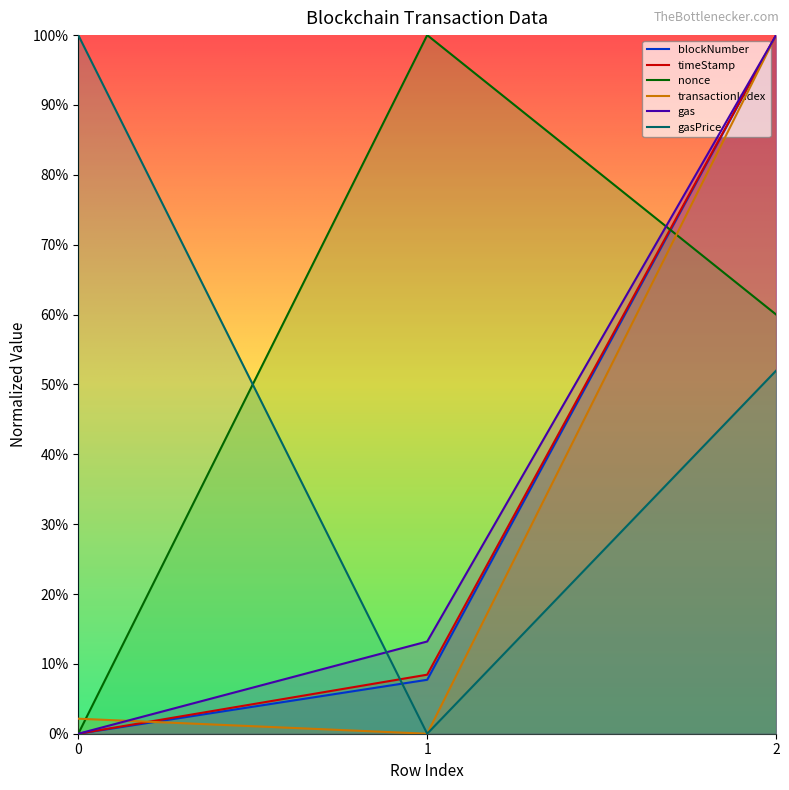

Which series has the largest total across all categories?

nonce